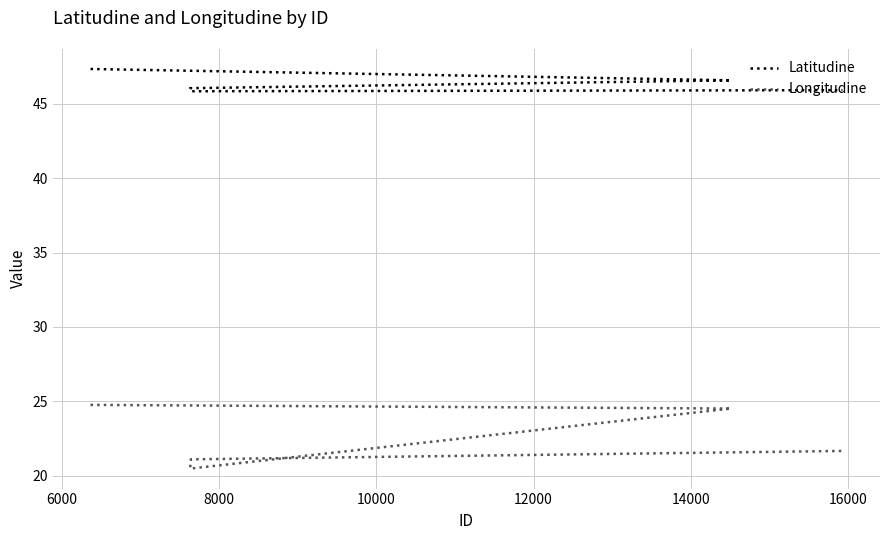

Between 8000 and 12000, which is larger?

8000